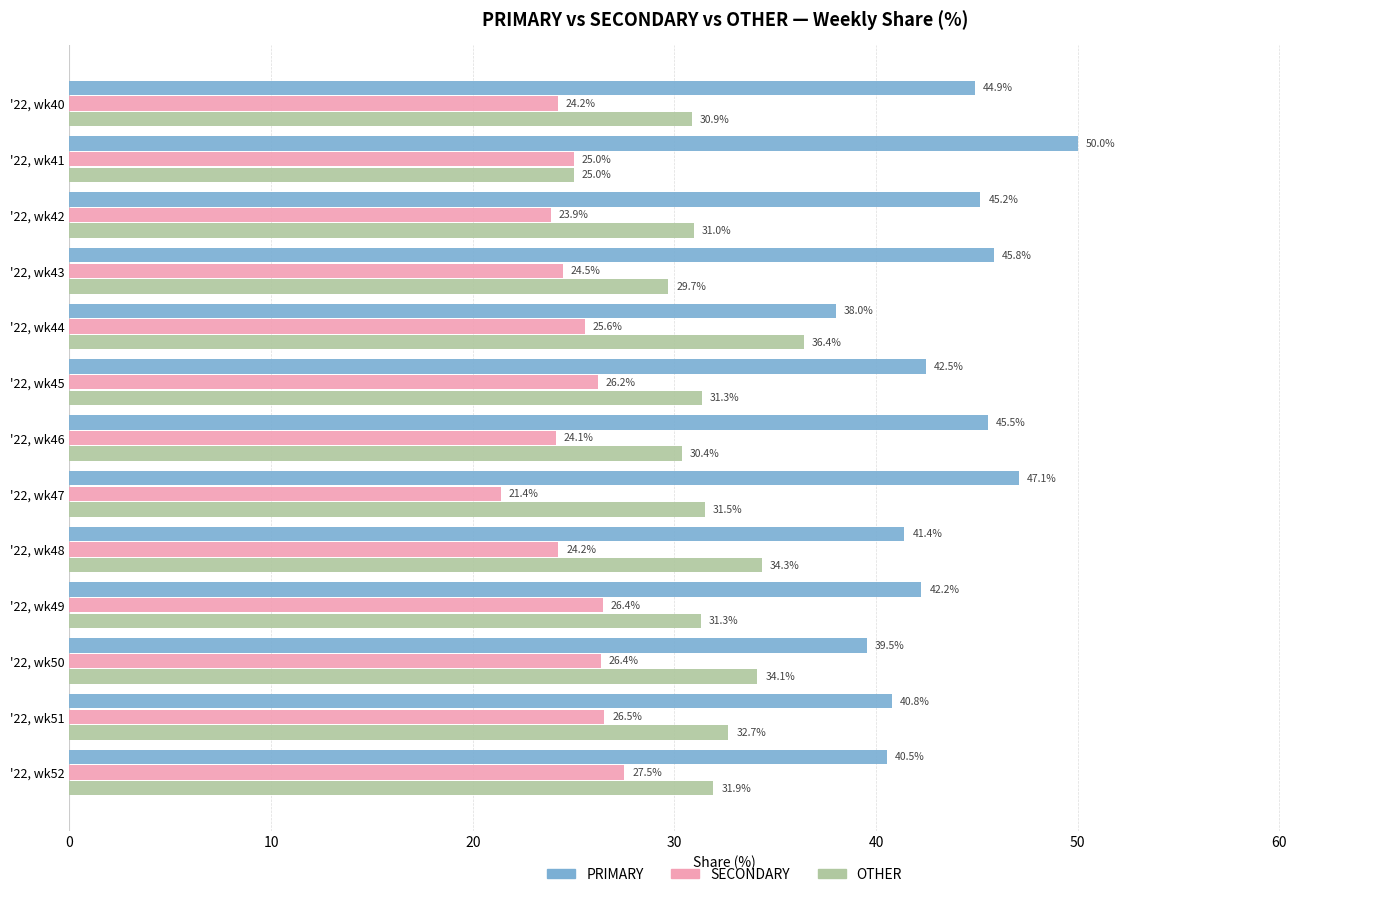

List the series in order of their peak value, highest first.

PRIMARY, OTHER, SECONDARY